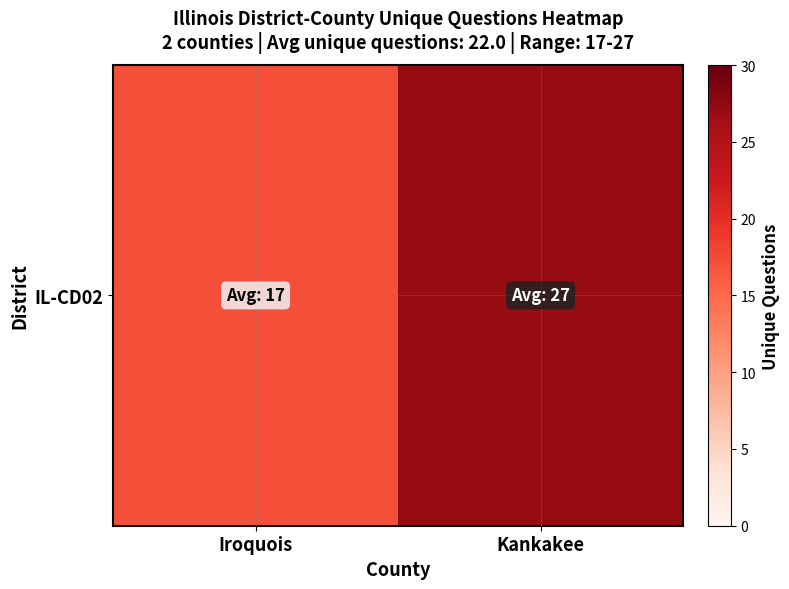

What is the change in value from Iroquois to Kankakee?

+10